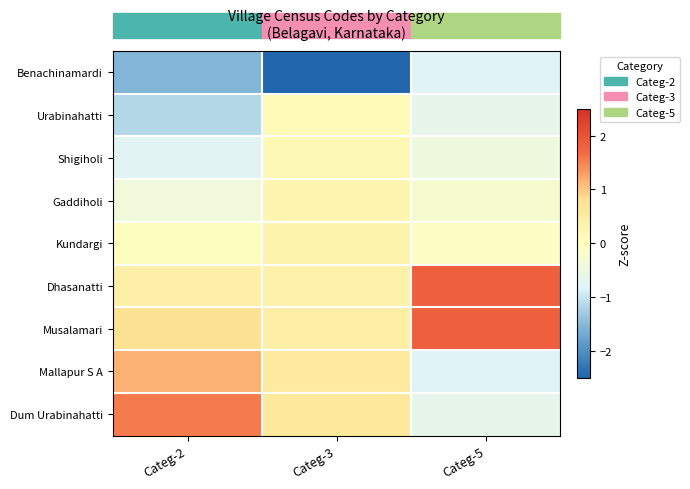

How many data points does each series have?

3